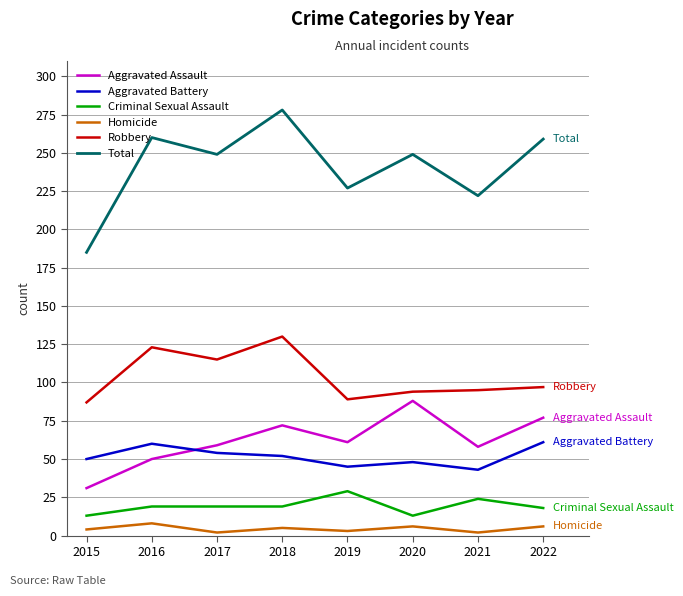

What is the minimum value for Homicide?

2